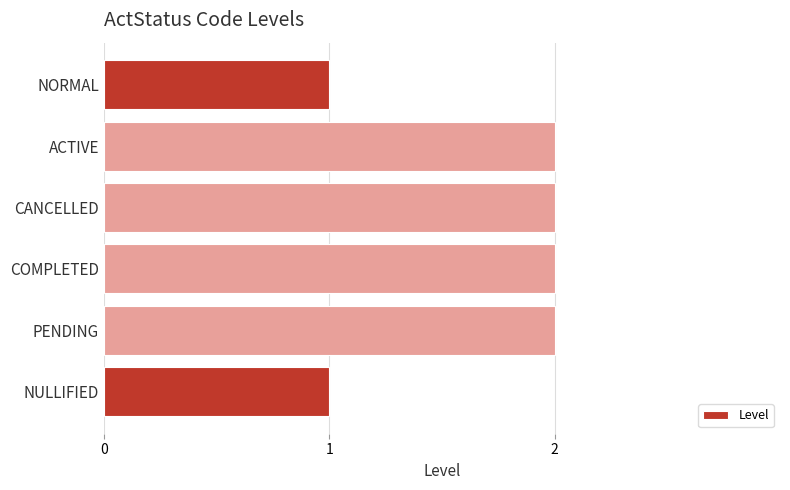

What is the difference between the maximum and minimum values?

1